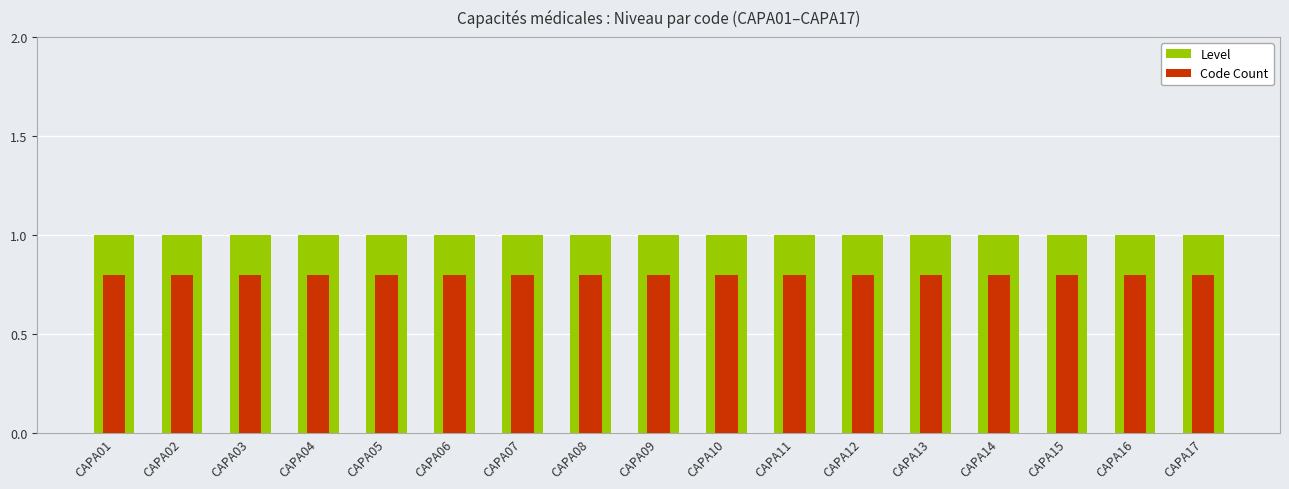

Which series changed the most between CAPA10 and CAPA13?

Level